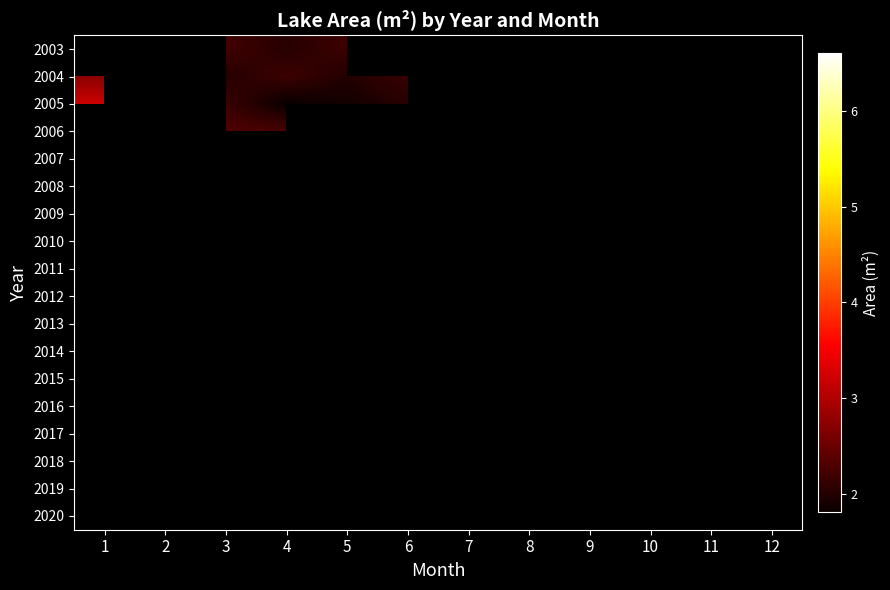

What is the minimum value shown in the chart?

18095400.0